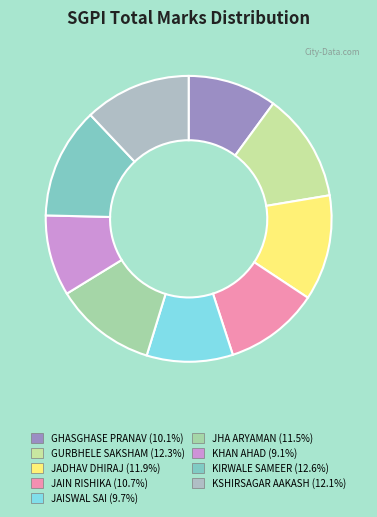

What percentage is the JAISWAL SAI slice, to the nearest percent?

10%